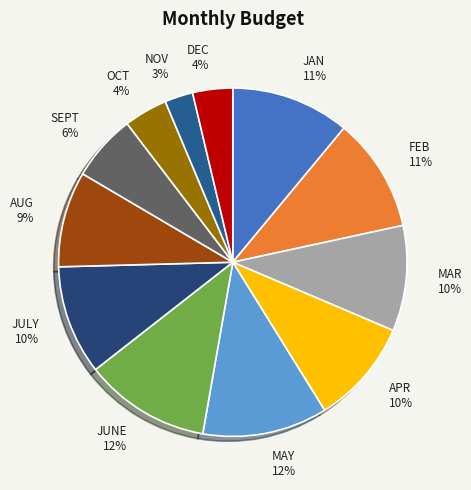

To the nearest percent, what is the combined percentage of OCT and DEC?

8%